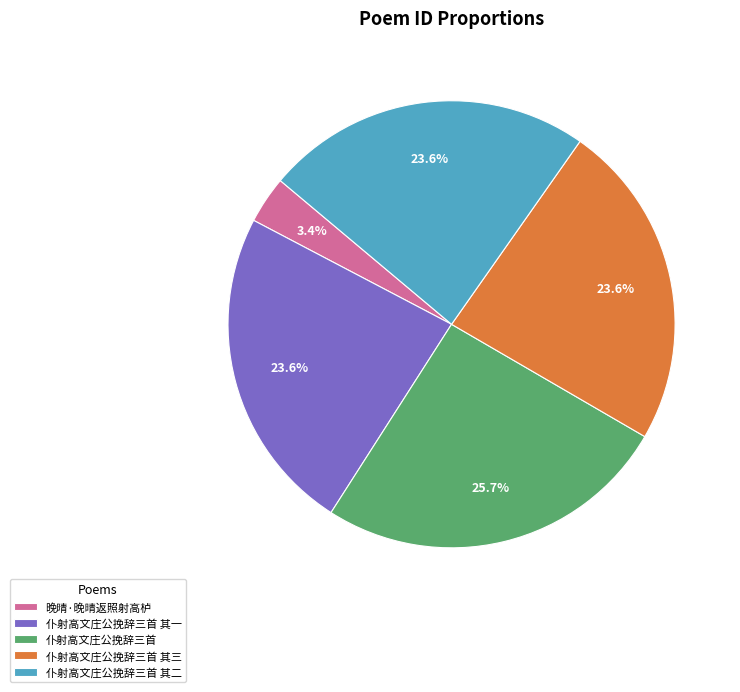

Count the number of slices in the pie.

5